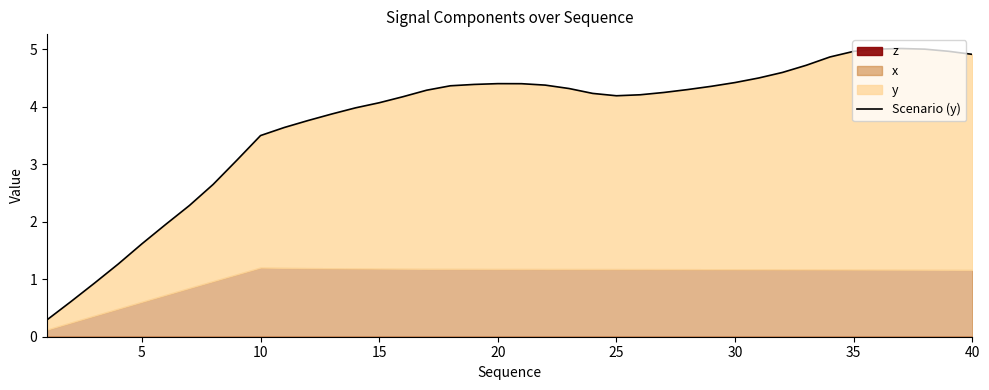

The value at 31 is 1.0. True or false?

False